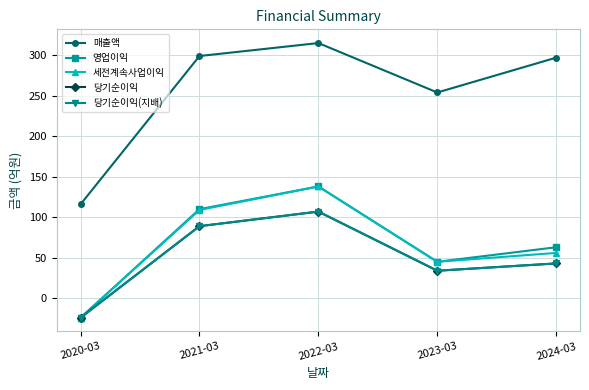

Rank the series at 2020-03 from highest to lowest value.

매출액, 영업이익, 세전계속사업이익, 당기순이익, 당기순이익(지배)